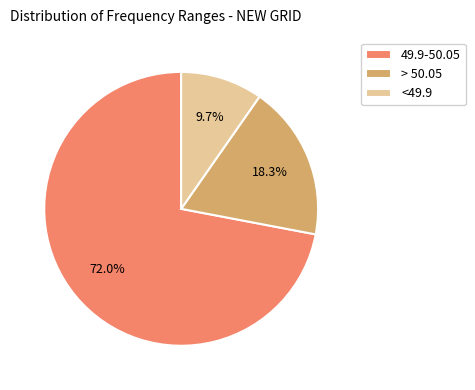

What is the total percentage of > 50.05 and <49.9?

28.0%